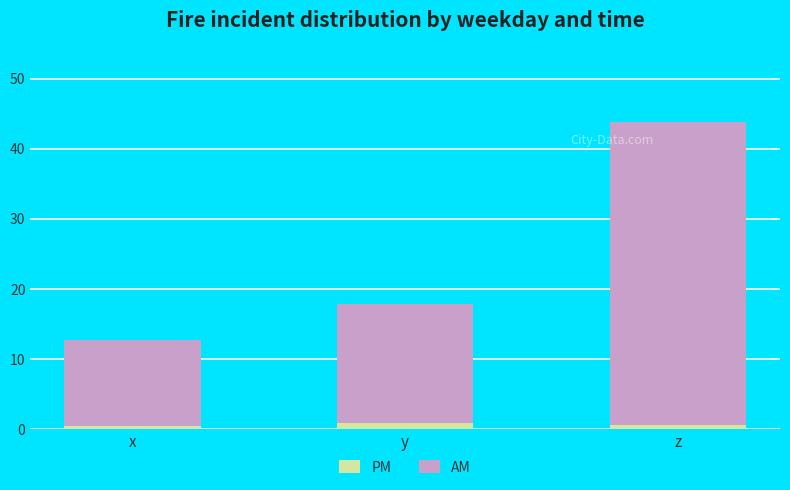

At which category is the sum across all series the highest?

z